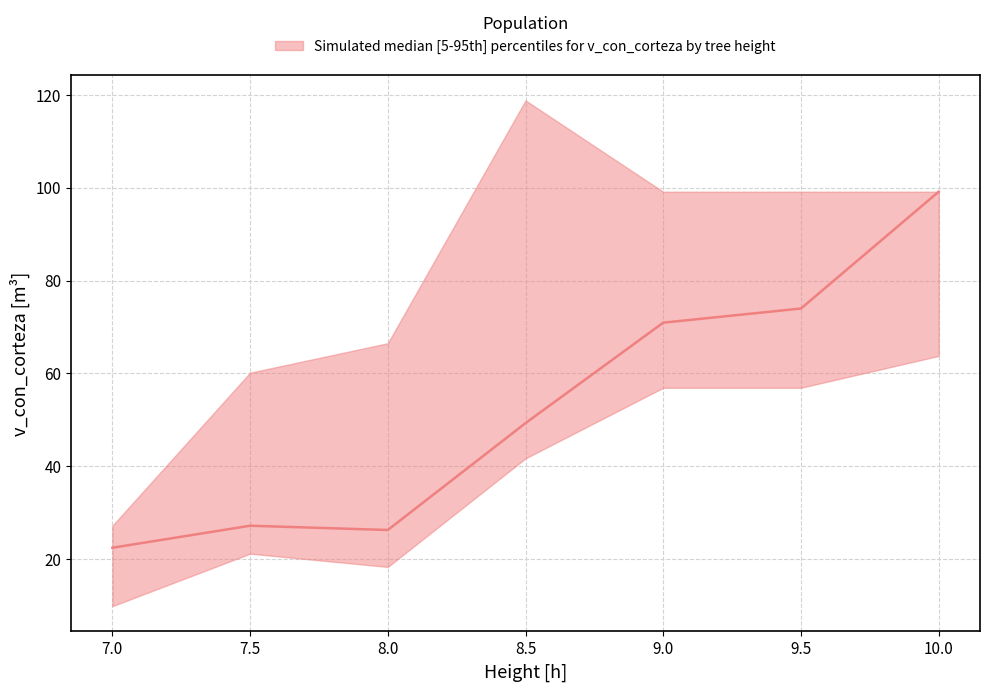

Reading left to right, list all the values displayed in this chart.

median: 22.4	27.1	26.2	49.3	70.9	74.0	99.1
lower: 9.8	21.1	18.3	41.7	56.9	56.9	63.7
upper: 27.1	60.1	66.5	118.8	99.1	99.1	99.1